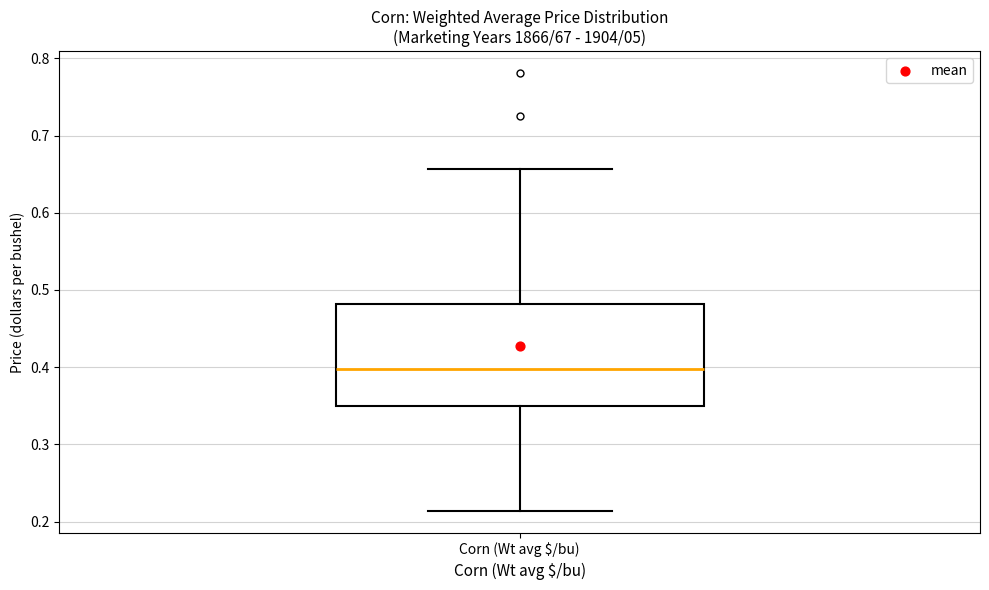

Transcribe this box plot: give where the median line is, the range the box spans, and where the two whiskers end, as read against the y-axis. The values are not printed on the chart, so give them approximately, as read against the axis.

median 0.40, box 0.35 to 0.48, whiskers 0.21 to 0.66